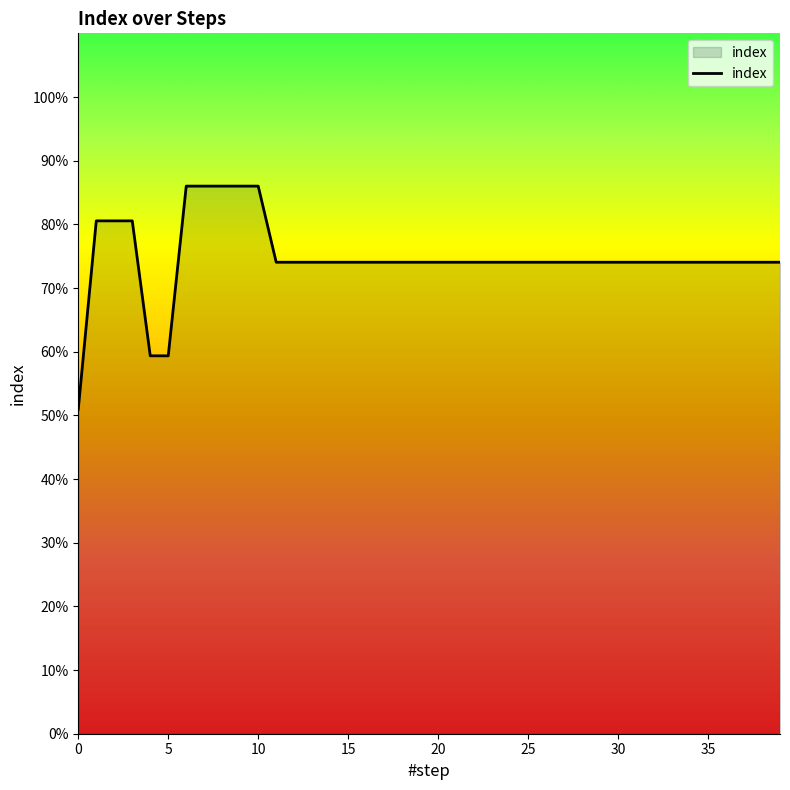

Reading left to right, extract all data points from this chart.

0=0.5	1=0.8	2=0.8	3=0.8	4=0.6	5=0.6	6=0.9	7=0.9	8=0.9	9=0.9	10=0.9	11=0.7	12=0.7	13=0.7	14=0.7	15=0.7	16=0.7	17=0.7	18=0.7	19=0.7	20=0.7	21=0.7	22=0.7	23=0.7	24=0.7	25=0.7	26=0.7	27=0.7	28=0.7	29=0.7	30=0.7	31=0.7	32=0.7	33=0.7	34=0.7	35=0.7	36=0.7	37=0.7	38=0.7	39=0.7